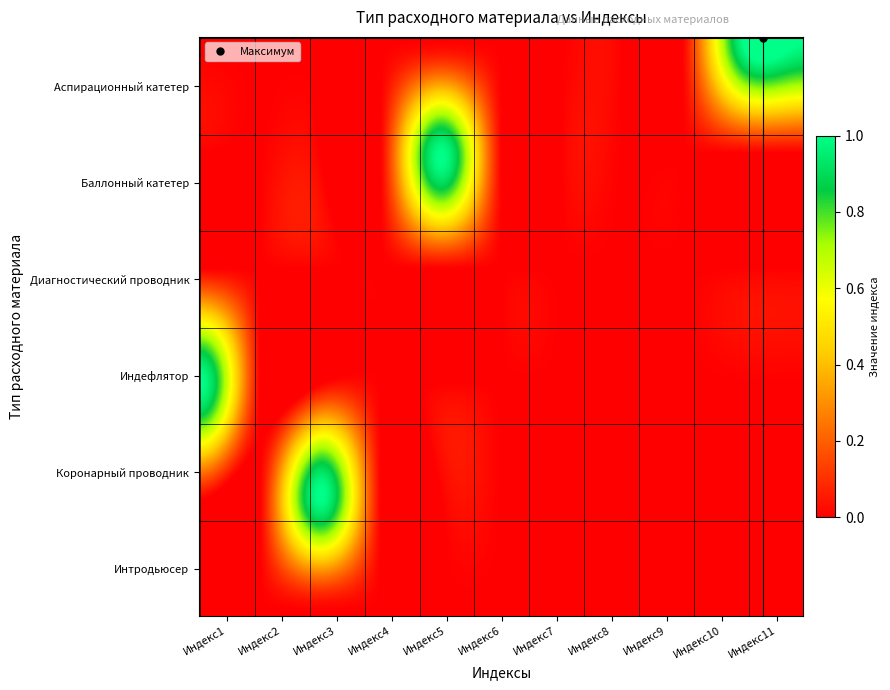

Which series changed the most between Индекс9 and Индекс10?

Аспирационный катетер